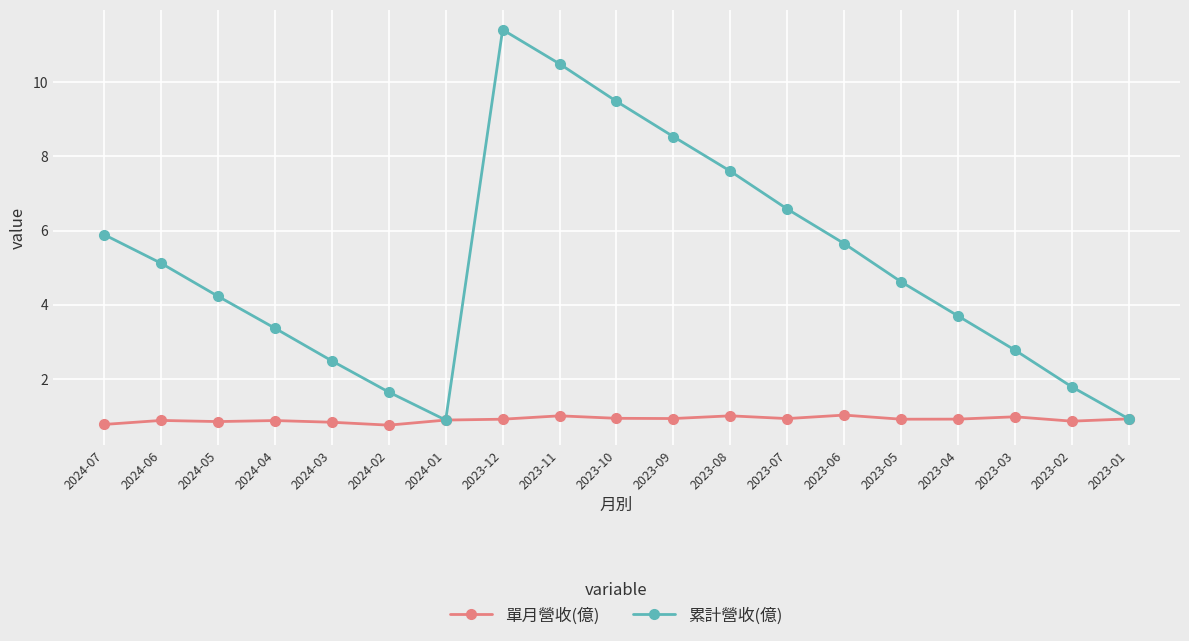

Rank the series by their maximum value, from highest to lowest.

累計營收(億), 單月營收(億)